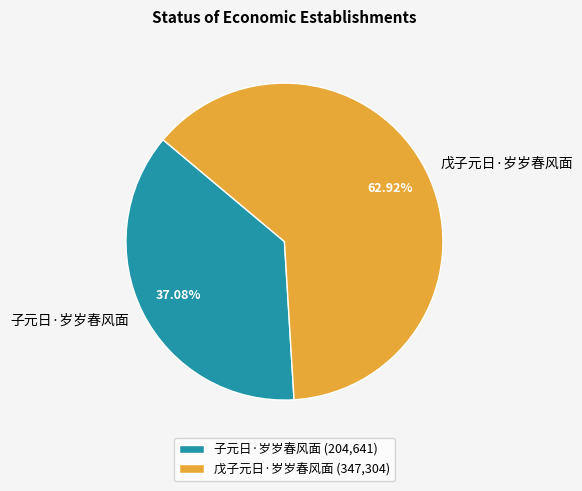

The 子元日·岁岁春风面 slice represents 49% of the pie. True or false?

False